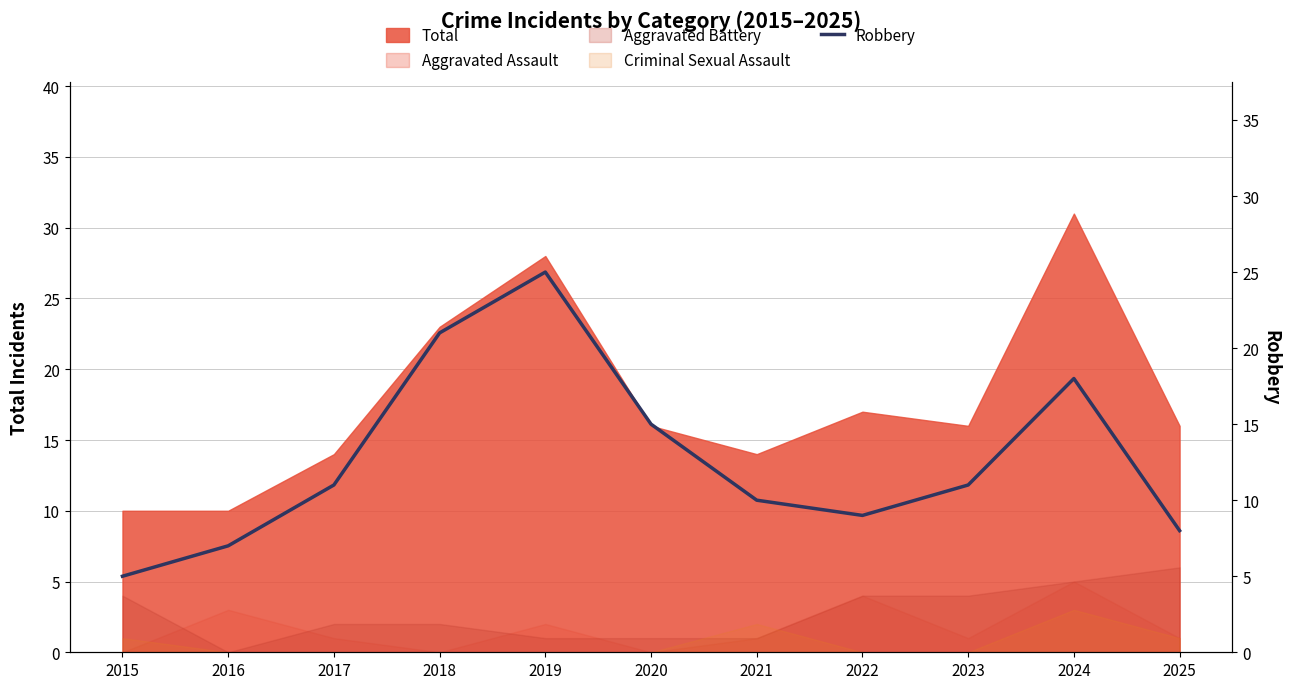

How many values are below 11?

5